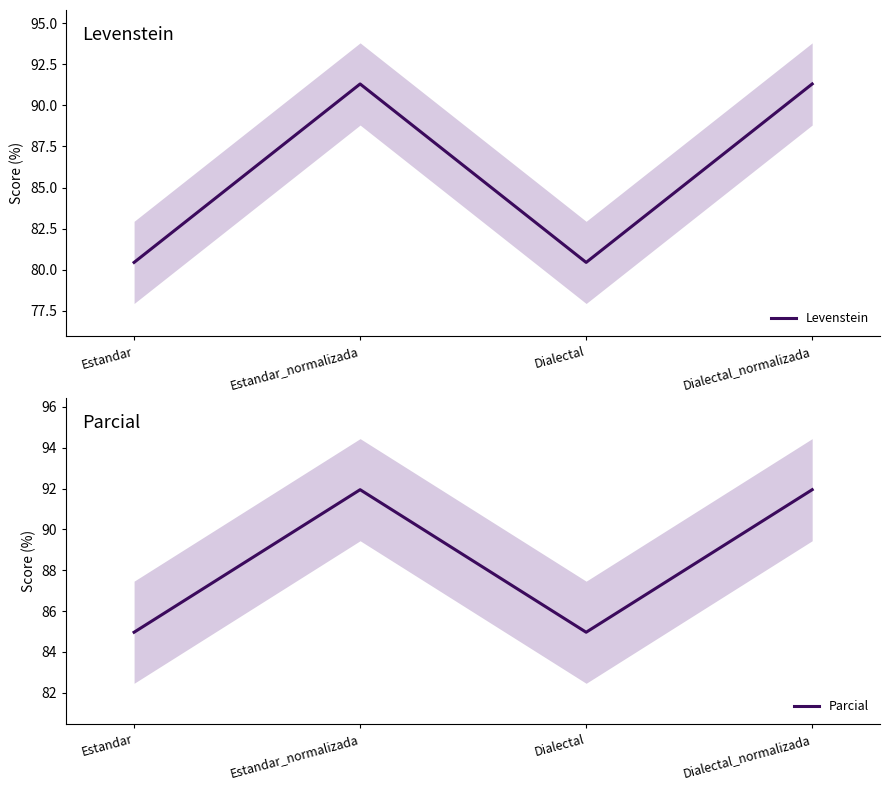

Reading right to left, what are all the values shown in this chart?

Levenstein: Dialectal_normalizada=91.3	Dialectal=80.4	Estandar_normalizada=91.3	Estandar=80.4
Parcial: Dialectal_normalizada=91.9	Dialectal=85.0	Estandar_normalizada=91.9	Estandar=85.0